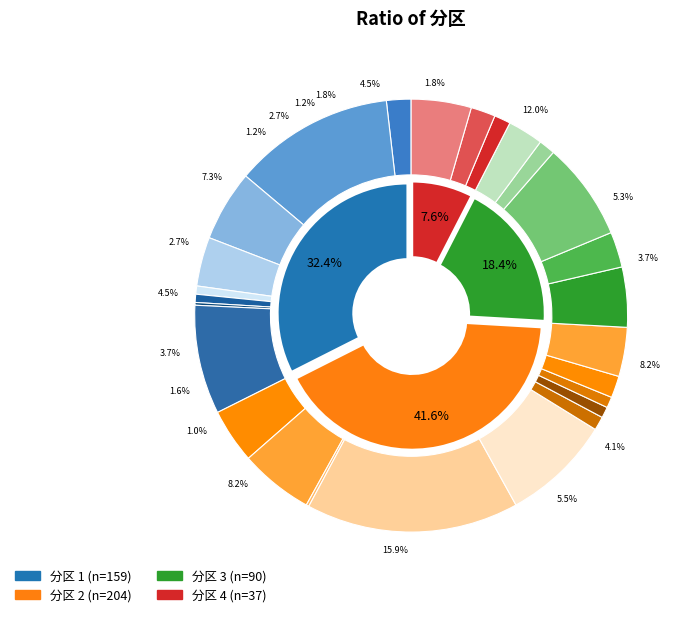

Is it true that 4 is 8% of the pie?

True